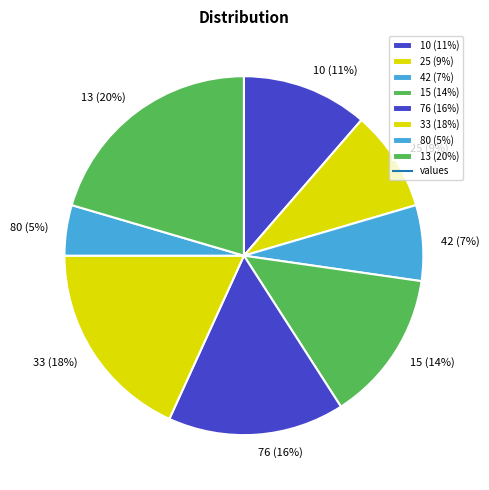

Approximately how many times larger is the value at 76 (16%) compared to 42 (7%)?

2.3